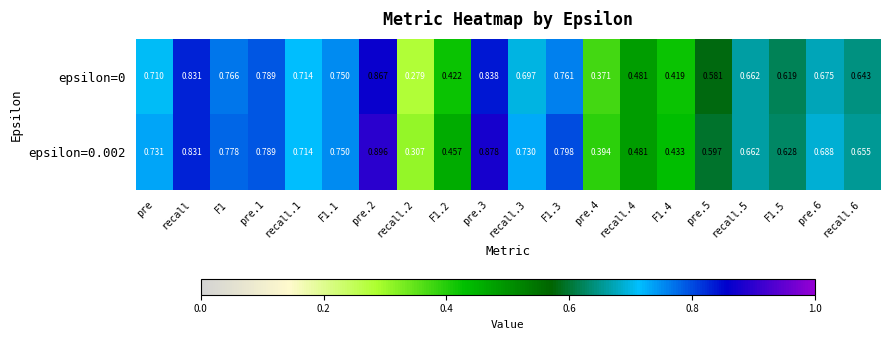

Is the value of epsilon=0.002 at pre greater than the value of epsilon=0 at recall.6?

Yes